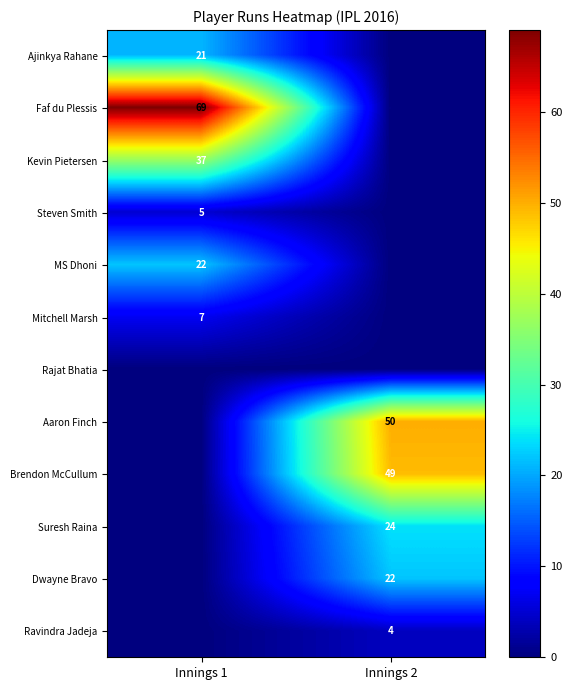

The Aaron Finch series shows 69 at Innings 2. True or false?

False